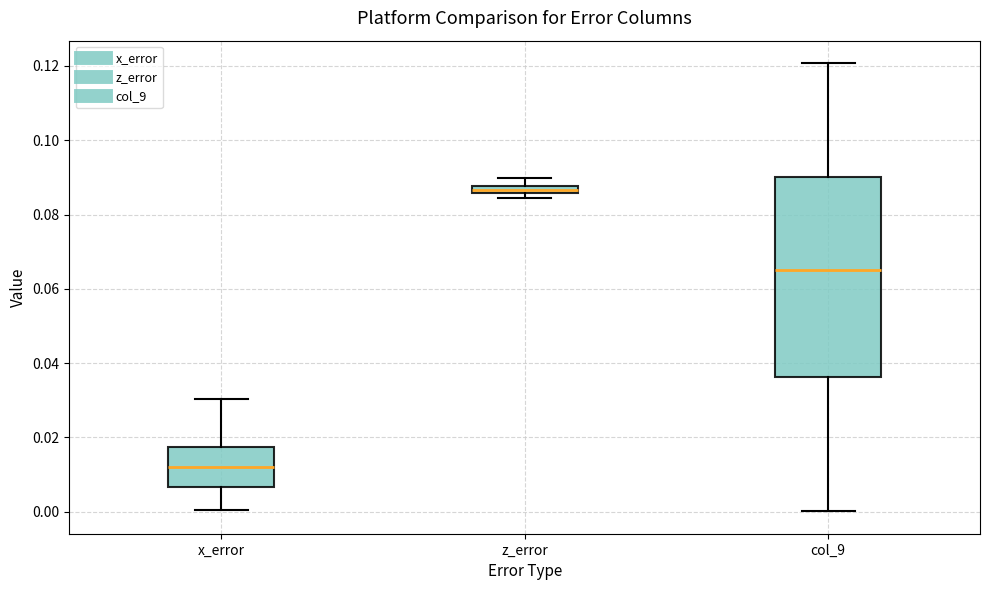

Where is the lower edge of the box for z_error on the y-axis? The values are not printed on the chart, so give them approximately, as read against the axis.

0.086